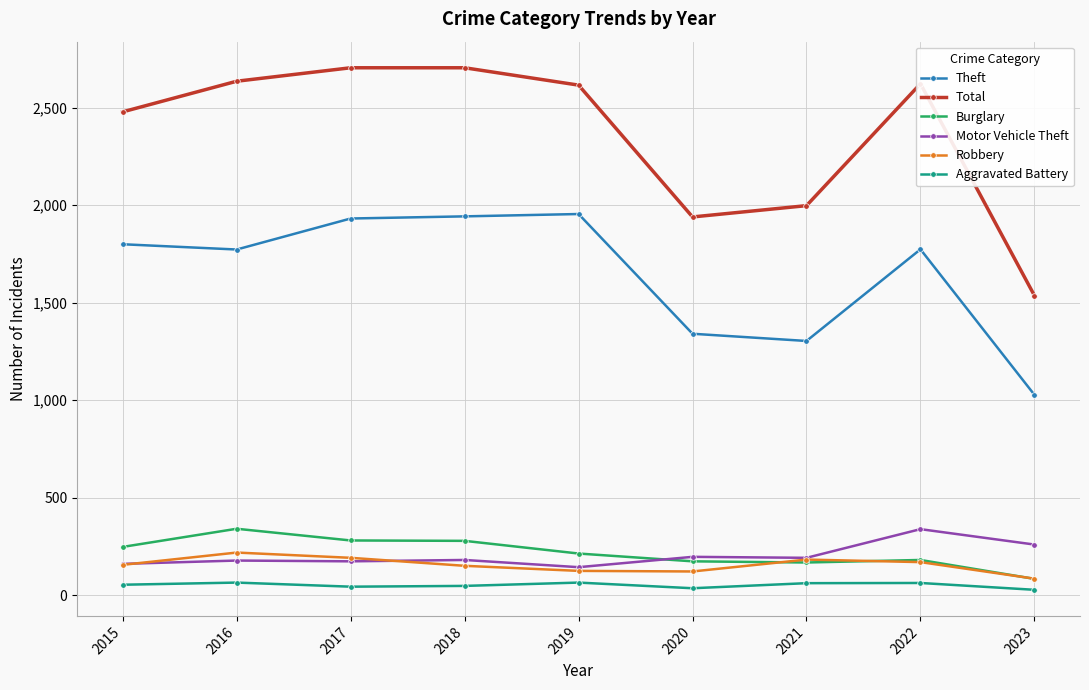

Is the value of Total at 2022 greater than the value of Burglary at 2021?

Yes